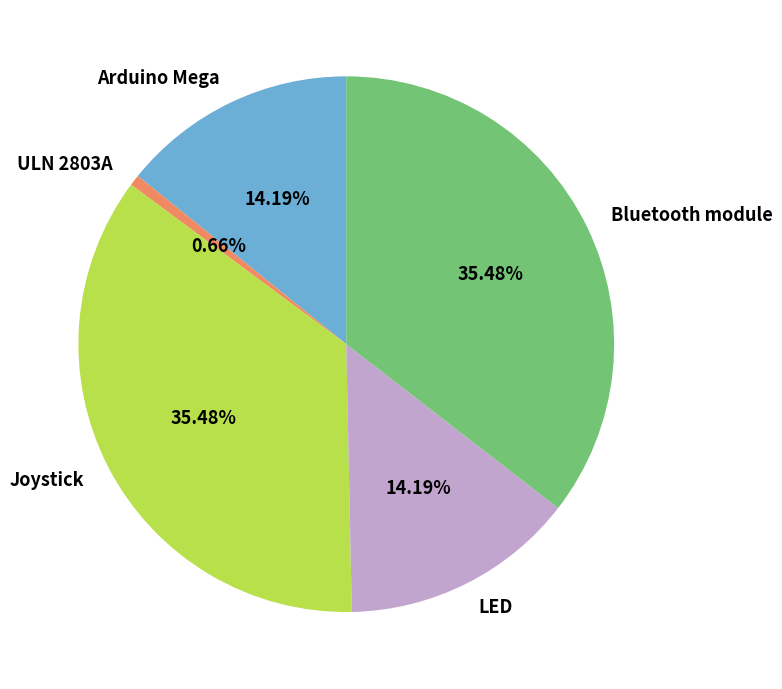

True or false: Joystick accounts for 35% of the total.

True